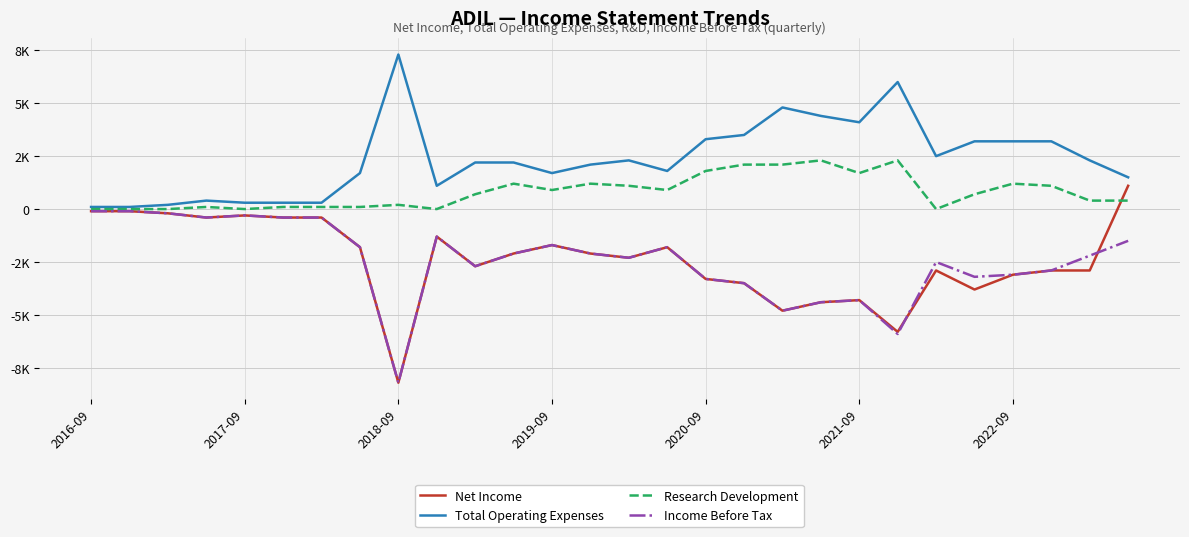

Is this an area chart (filled region under the line)?

No